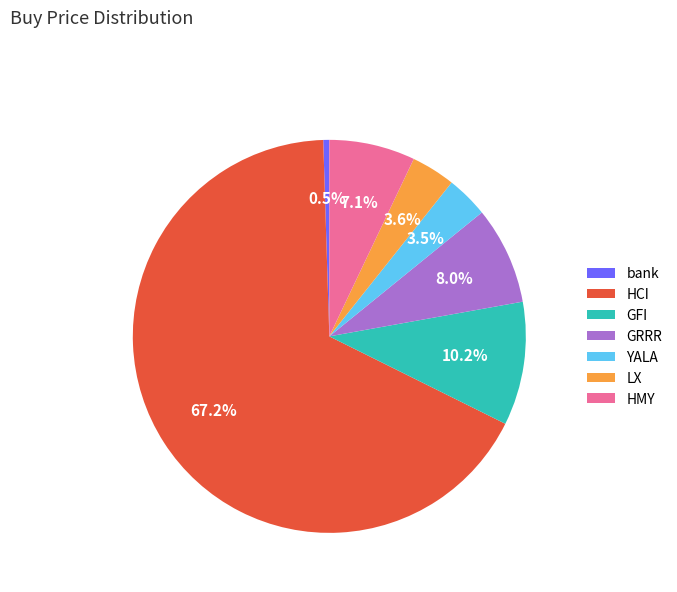

Does HCI account for over 50% of the chart?

Yes